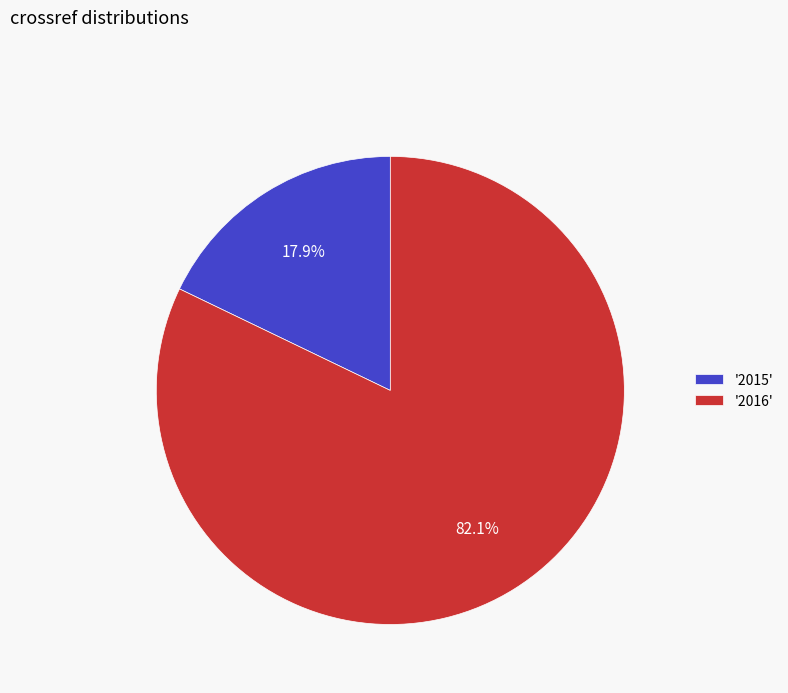

What is the total percentage of '2016' and '2015'?

100.0%